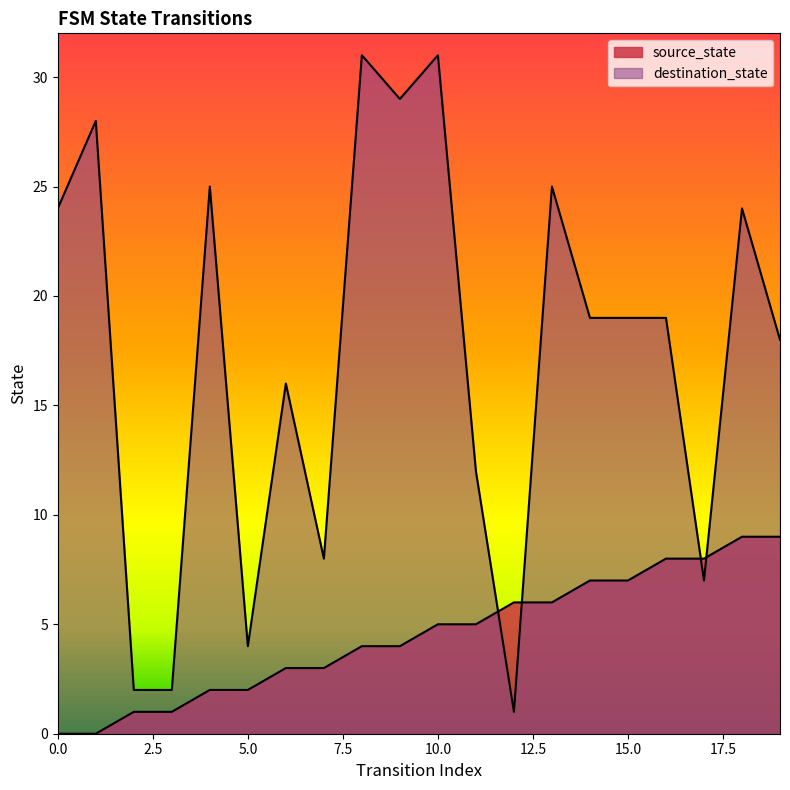

At which label does destination_state reach its peak?

8